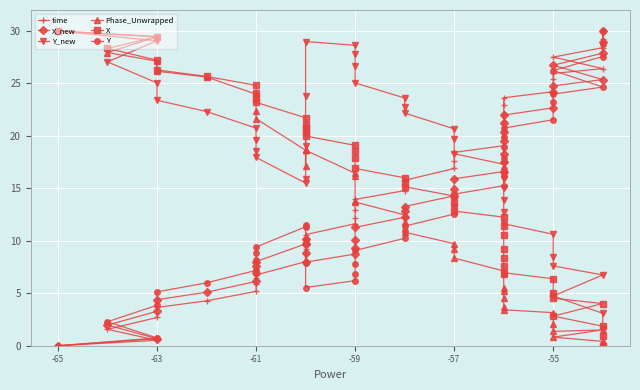

The value of Phase_Unwrapped at -57 is 13.4. True or false?

False